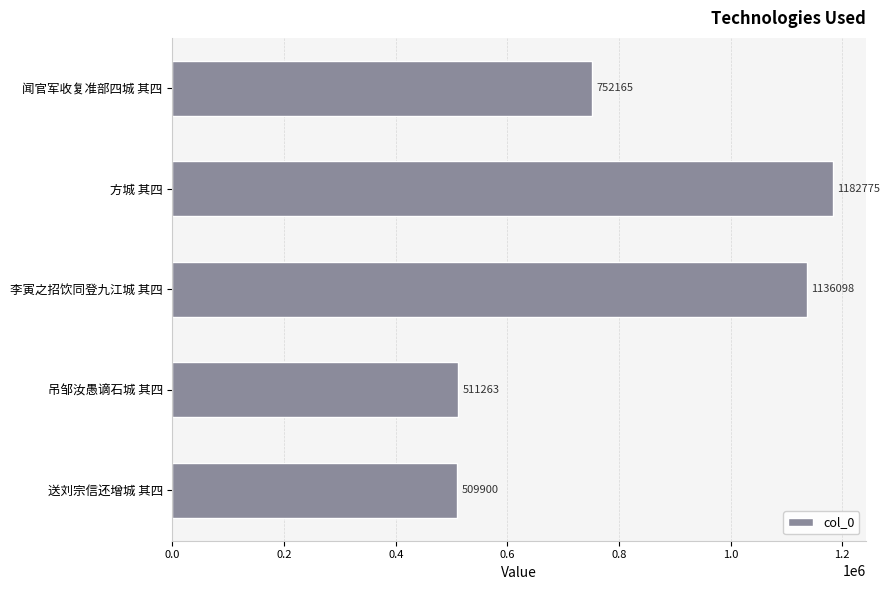

What is the change in value from 送刘宗信还增城 其四 to 李寅之招饮同登九江城 其四?

+626198